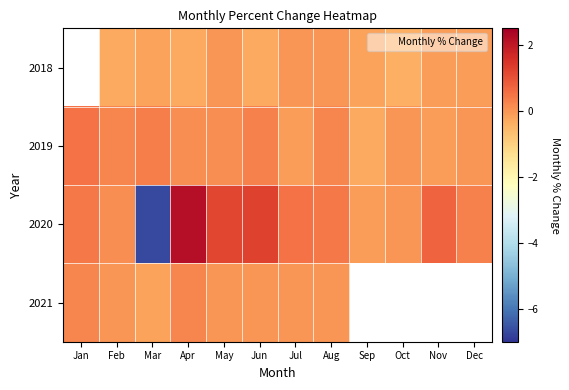

What is the sum of the 2019 values at Sep and Dec?

-0.3